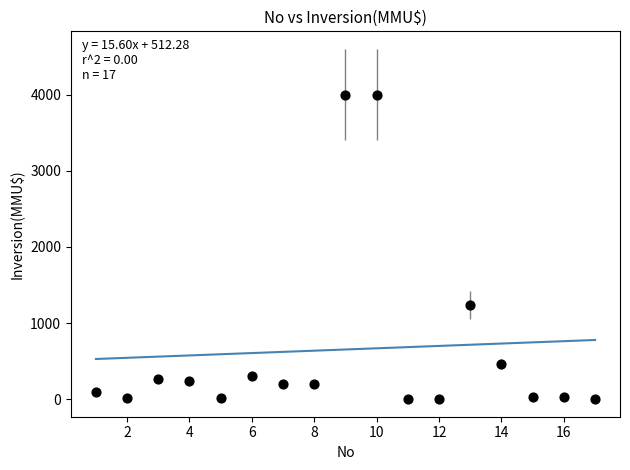

What is the range of X values (max minus min)?

16